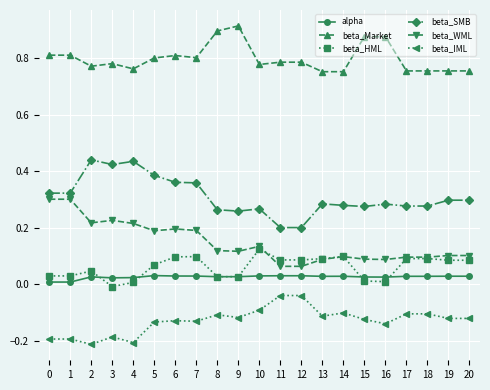

True or false: beta_Market has a value of 1.1 at 14.

False